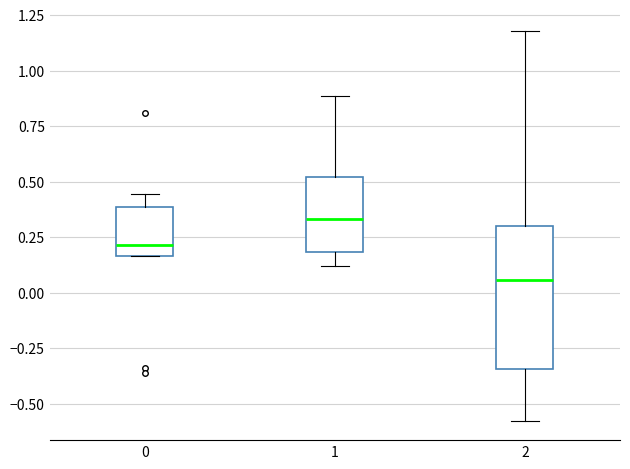

Which box has the lowest median line?

2